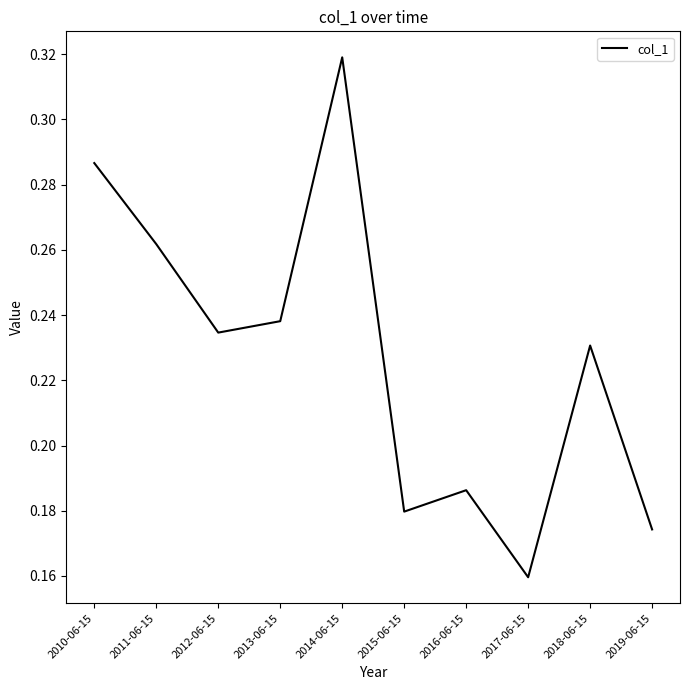

How many lines are shown in the chart?

1